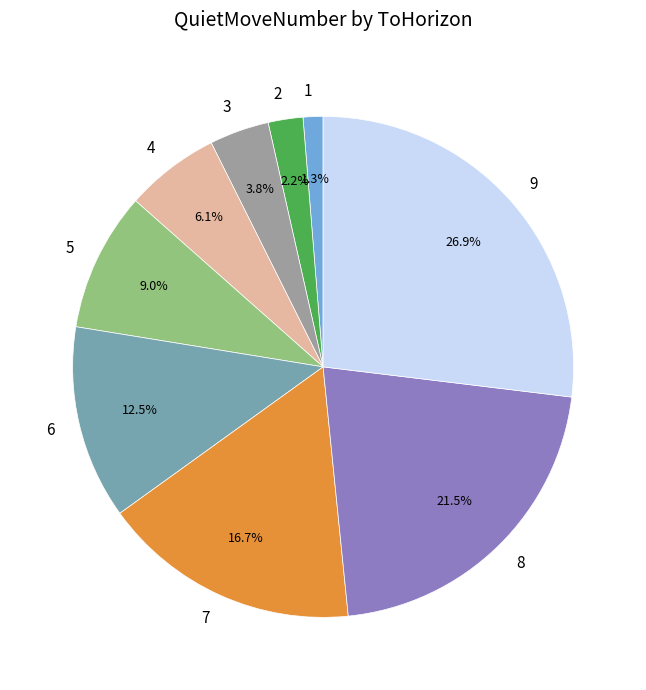

Which slice is the smallest?

1